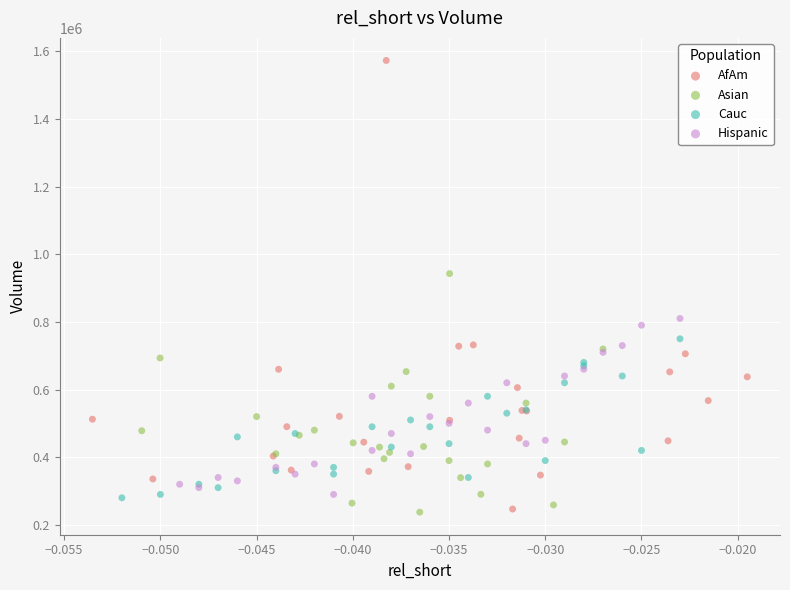

Which series has the widest spread of Y values?

AfAm